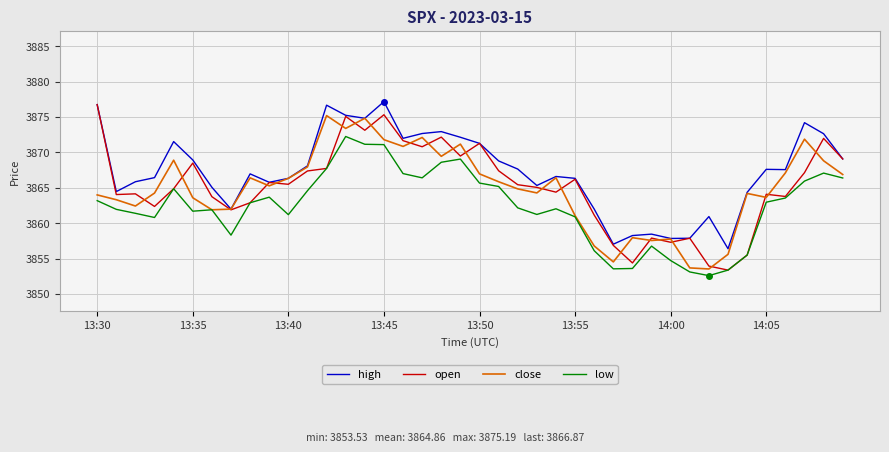

What is the average value of the high series?

3867.3